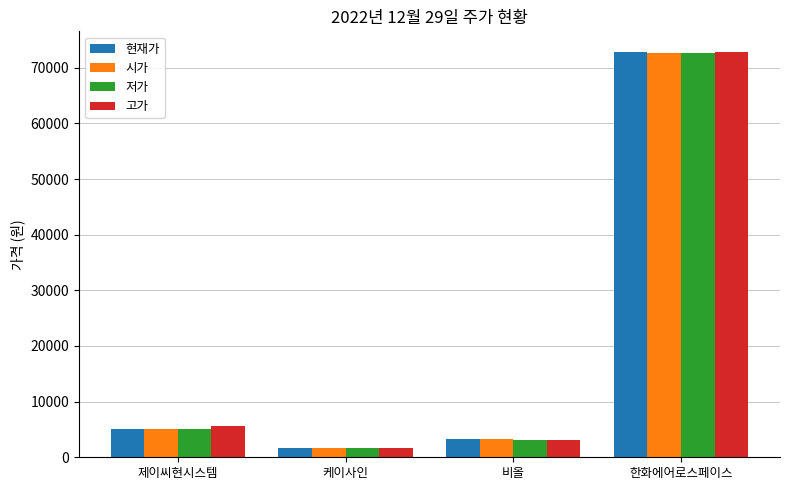

Which series changed the most between 비올 and 한화에어로스페이스?

고가